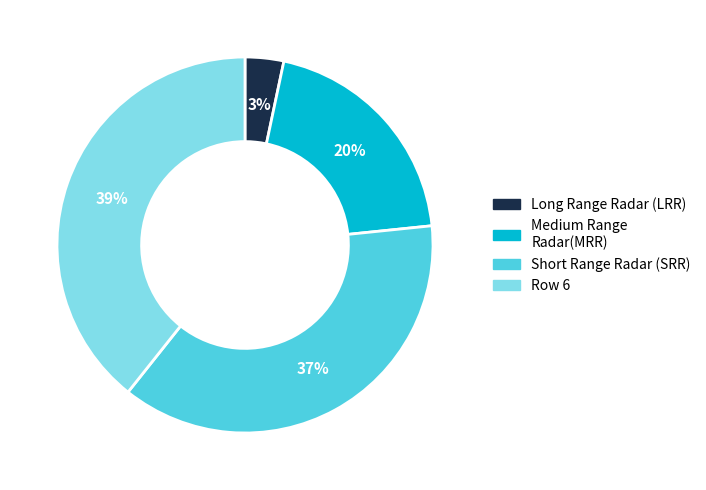

Rank the categories by value from highest to lowest.

Row 6, Short Range Radar (SRR), Medium Range Radar(MRR), Long Range Radar (LRR)